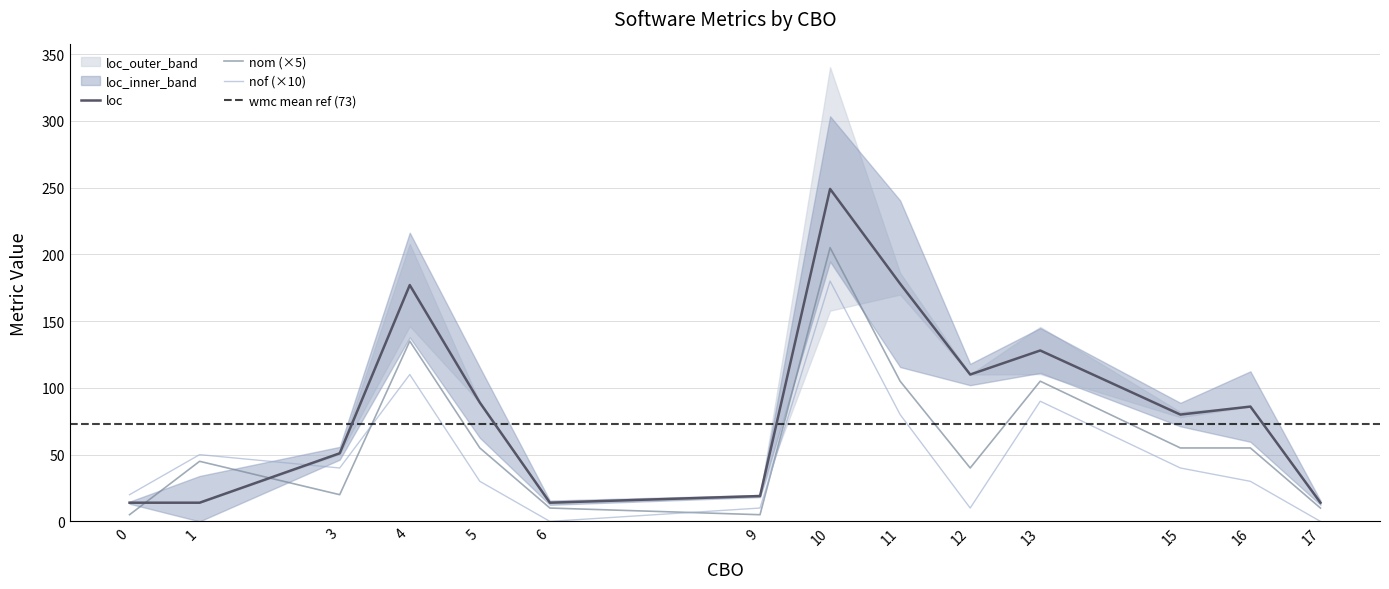

At which category does the chart reach its minimum across all series?

6